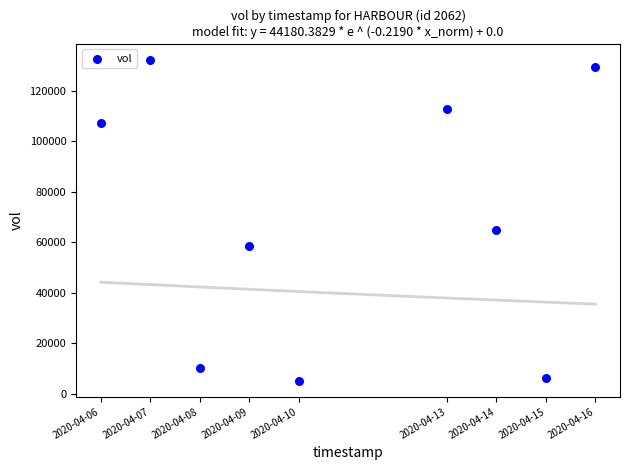

What Y value in the scatter plot is closest to 68700?

65000